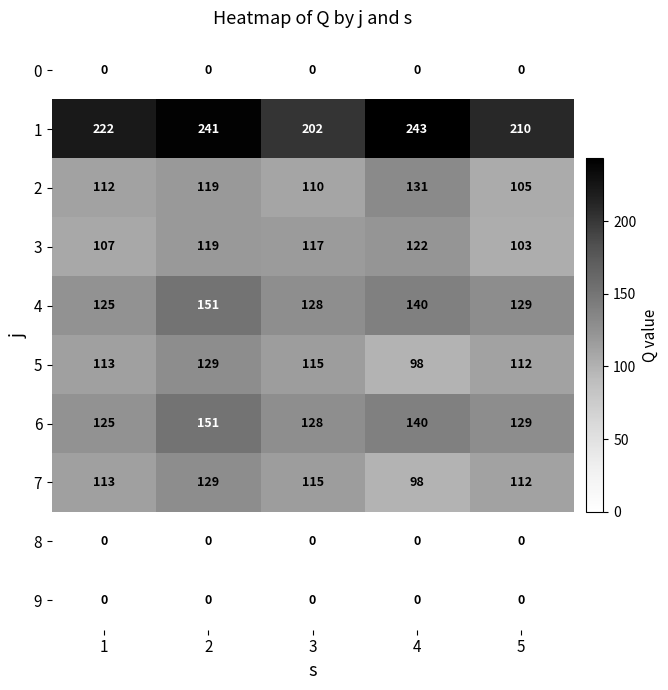

What is the difference between the second highest and second lowest values in the 2 series?

9